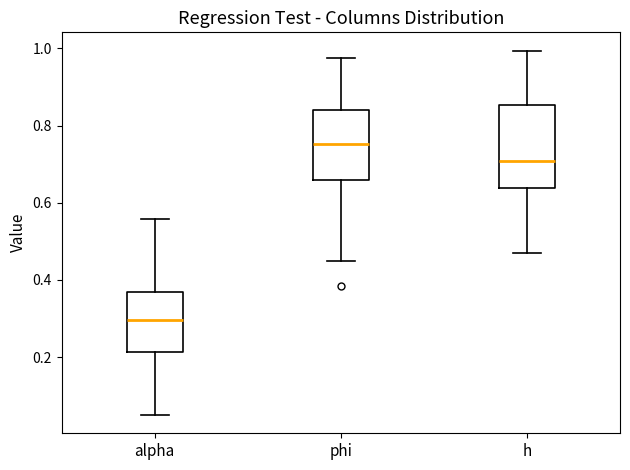

Where does the median line of the box for phi sit on the y-axis? The values are not printed on the chart, so give them approximately, as read against the axis.

0.76